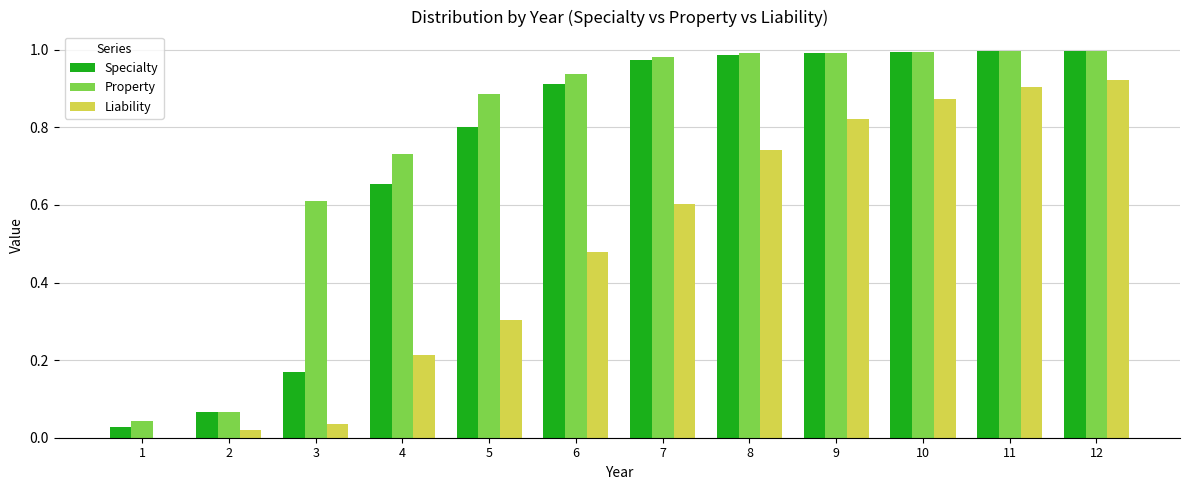

What is the sum of all Liability values?

5.9